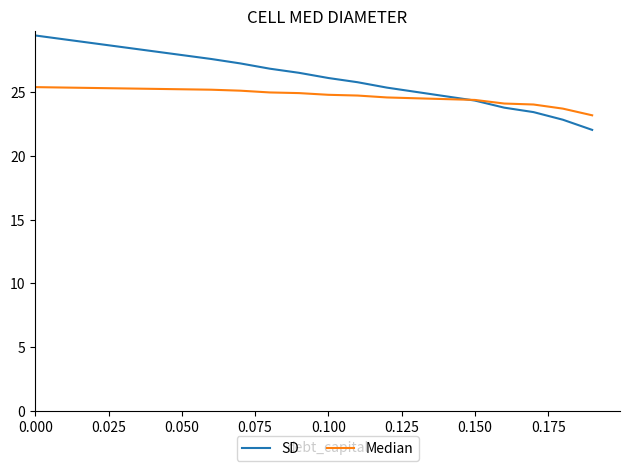

What is the smallest value displayed?

22.0